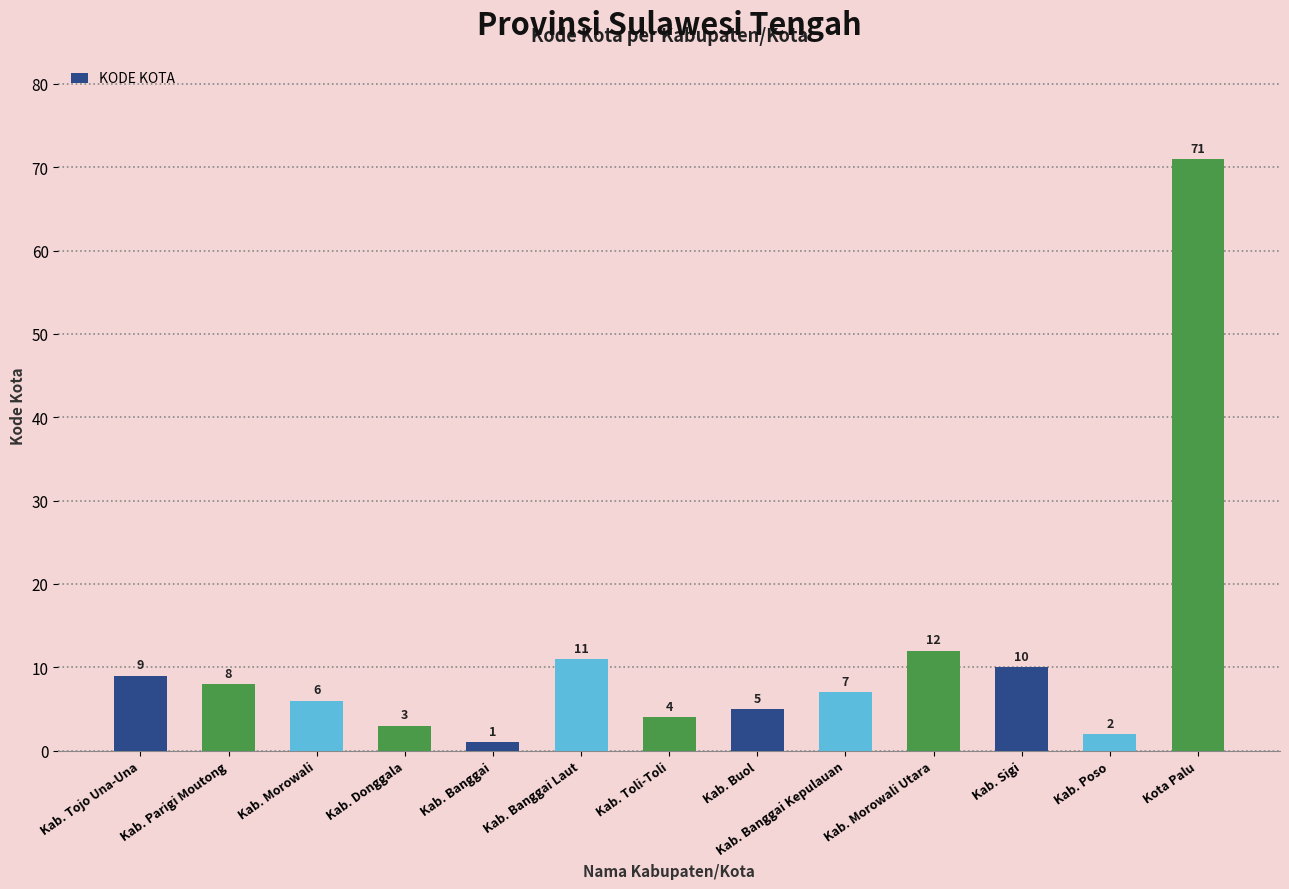

What is the average value?

11